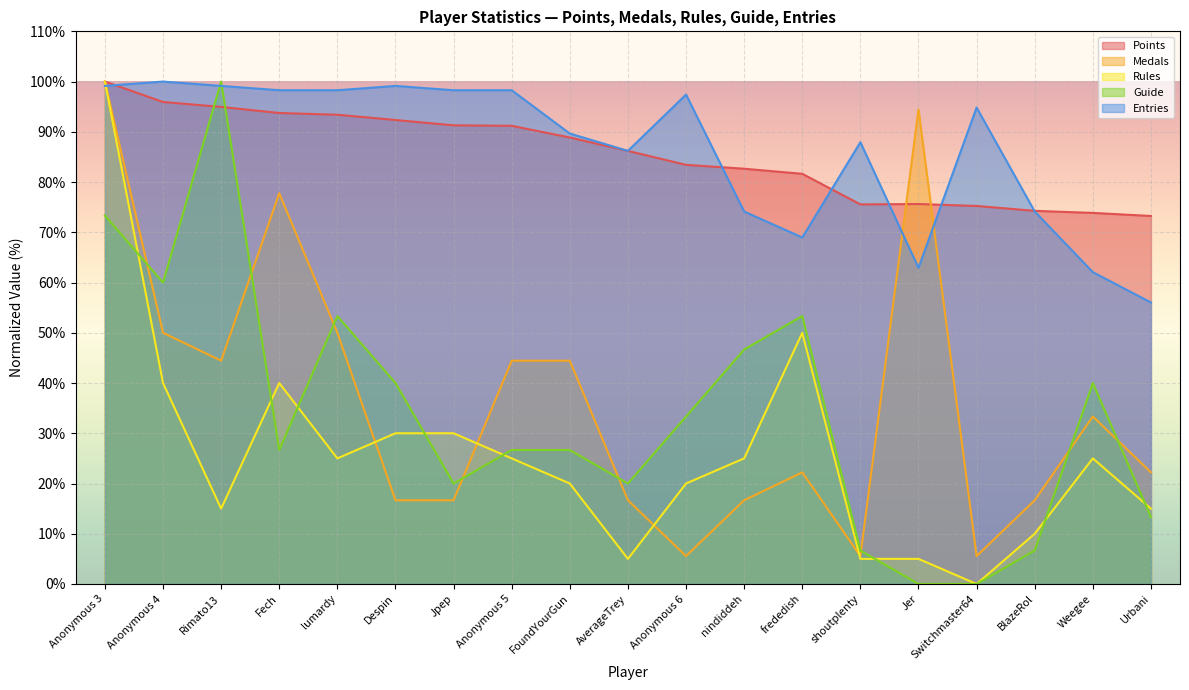

In Medals, how many points are lower than both neighbors (excluding endpoints)?

4